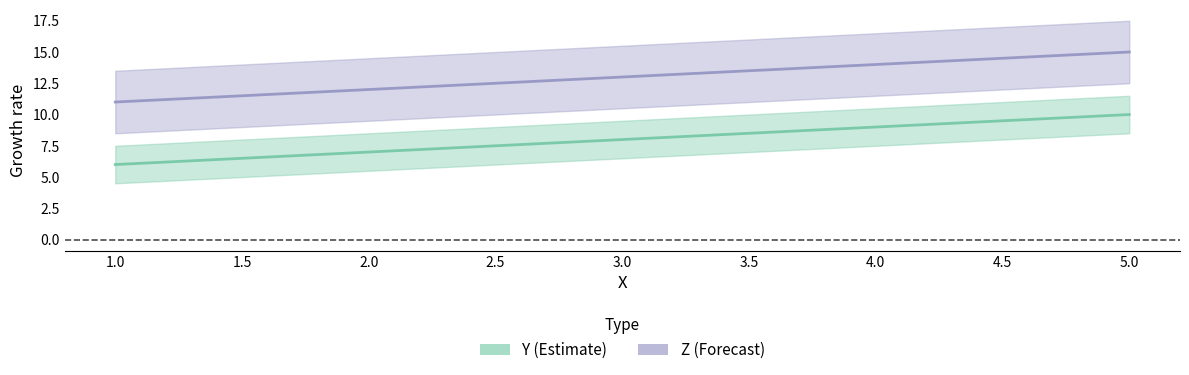

Which series has the largest range (max minus min)?

Y